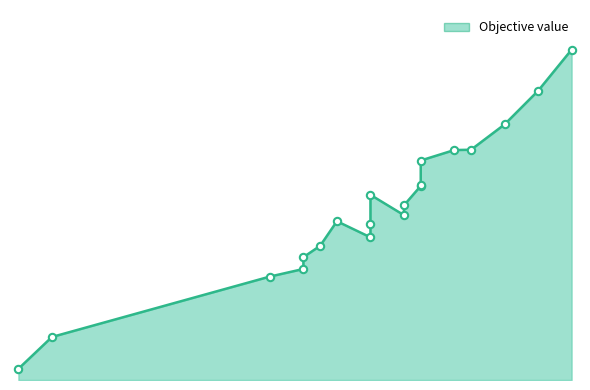

Approximately how many times larger is the value at 26 compared to 20?

1.4